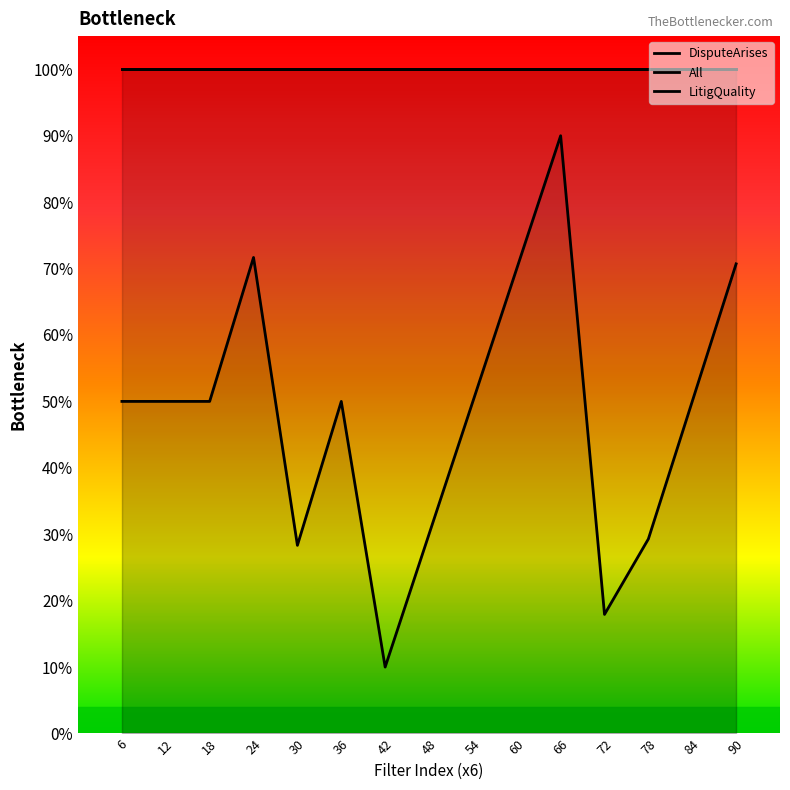

What is the difference between the second highest and second lowest values in the LitigQuality series?

0.5